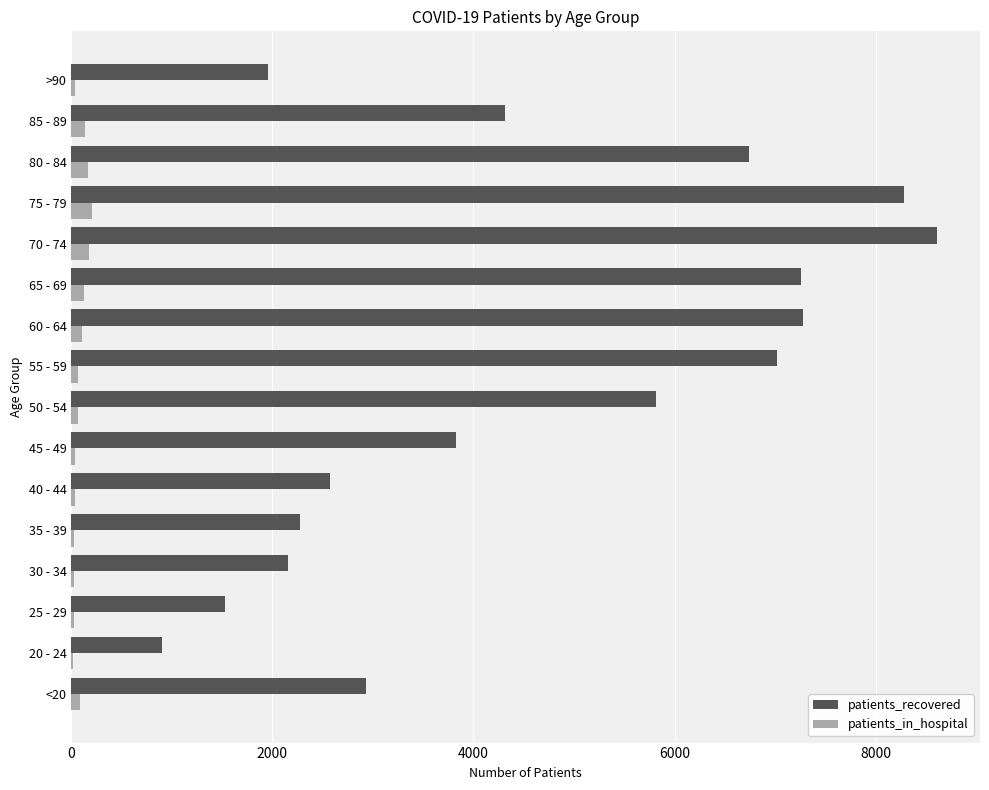

What is the sum of all patients_recovered values?

73457